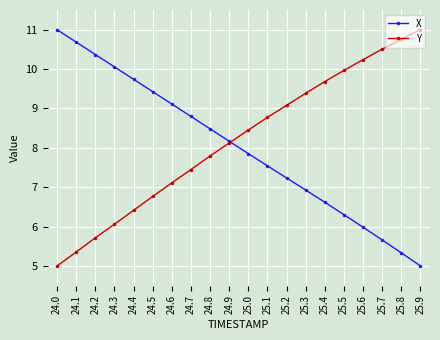

The Y series shows 8.1 at 24.9. True or false?

True